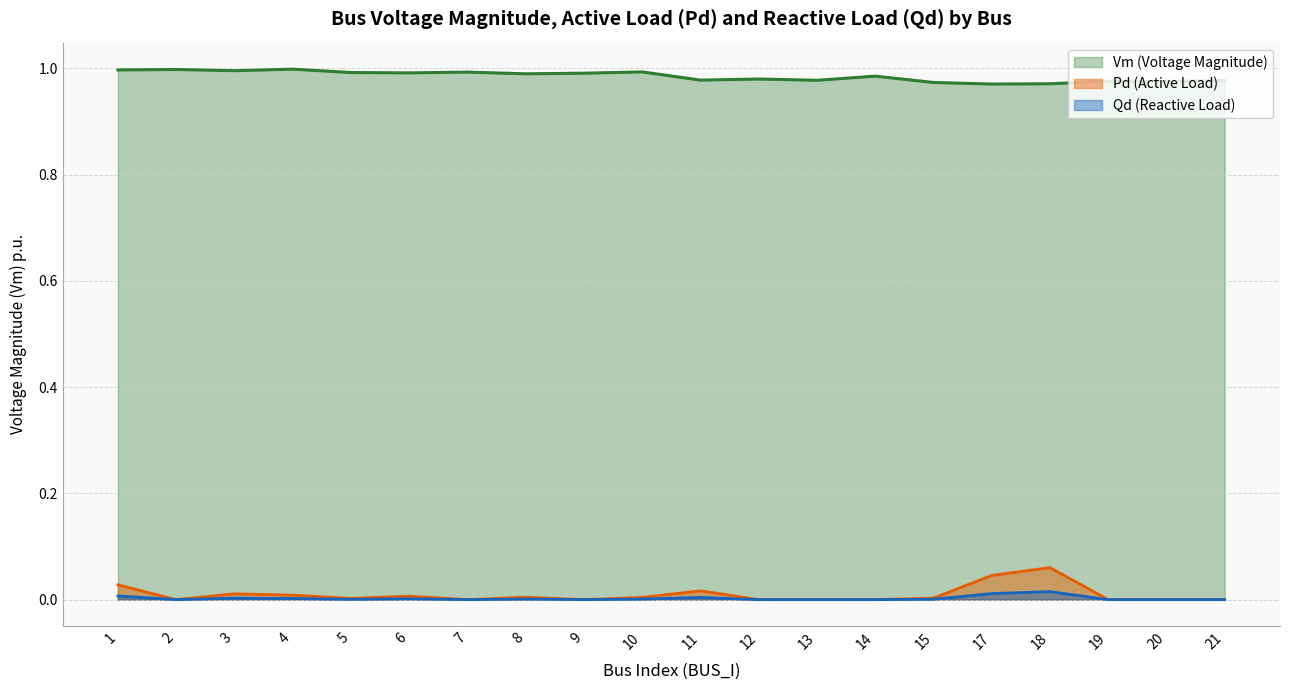

True or false: Vm and Qd intersect in this chart.

False